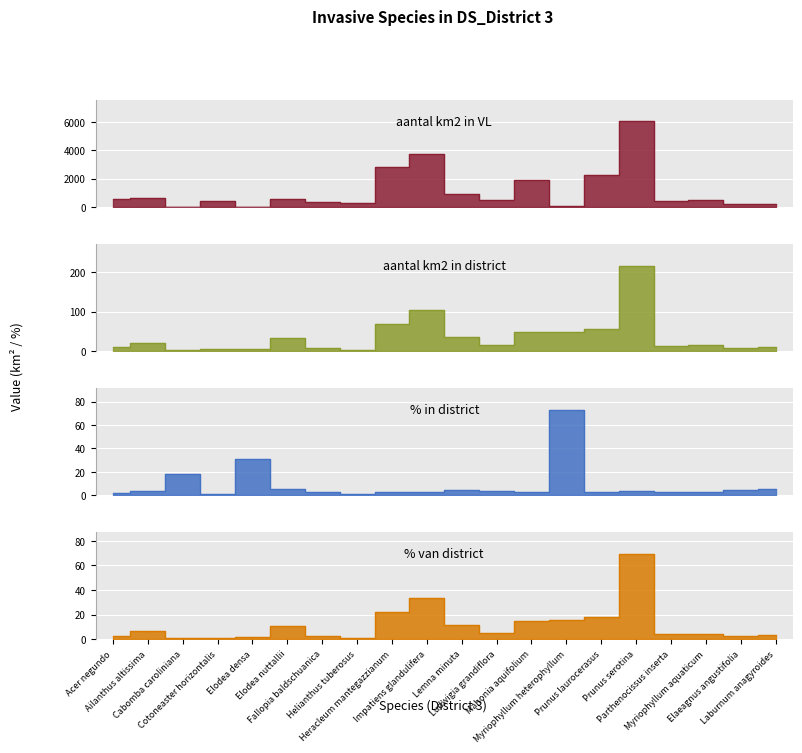

The pct in district series shows 1.5 at Cotoneaster horizontalis. True or false?

False